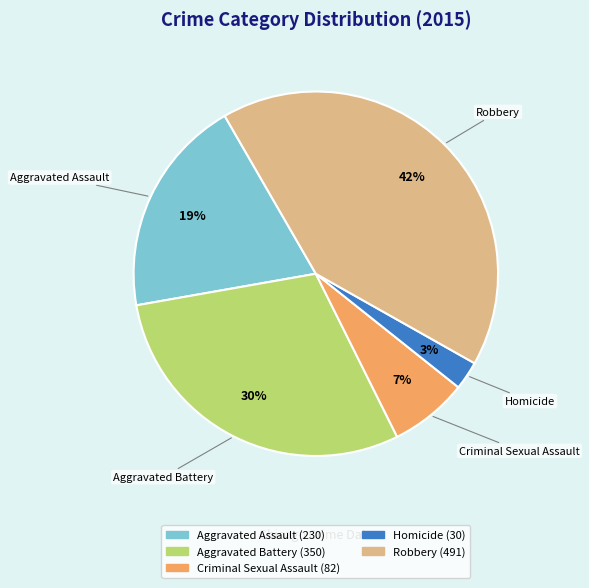

To the nearest percent, what portion does Robbery represent?

42%